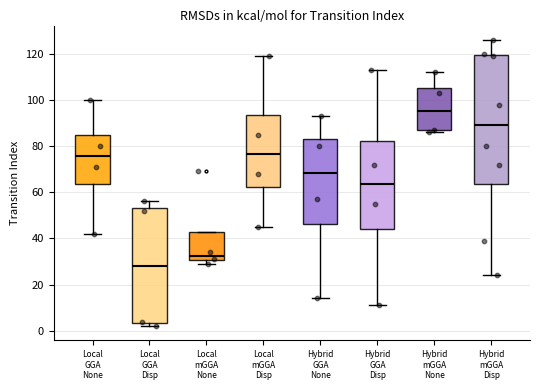

Reading left to right, transcribe this box plot: for each box, give where its median line is, the range the box spans, and where its two whiskers end, as read against the y-axis. The values are not printed on the chart, so give them approximately, as read against the axis.

Local GGA None: median 76, box 64 to 86, whiskers 42 to 100
Local GGA Disp: median 28, box 4 to 54, whiskers 2 to 56
Local mGGA None: median 32, box 30 to 42, whiskers 30 (just below the box's lower edge) to 42
Local mGGA Disp: median 76, box 62 to 94, whiskers 46 to 120
Hybrid GGA None: median 68, box 46 to 84, whiskers 14 to 94
Hybrid GGA Disp: median 64, box 44 to 82, whiskers 12 to 114
Hybrid mGGA None: median 96, box 86 to 106, whiskers 86 (just below the box's lower edge) to 112
Hybrid mGGA Disp: median 90, box 64 to 120, whiskers 24 to 126